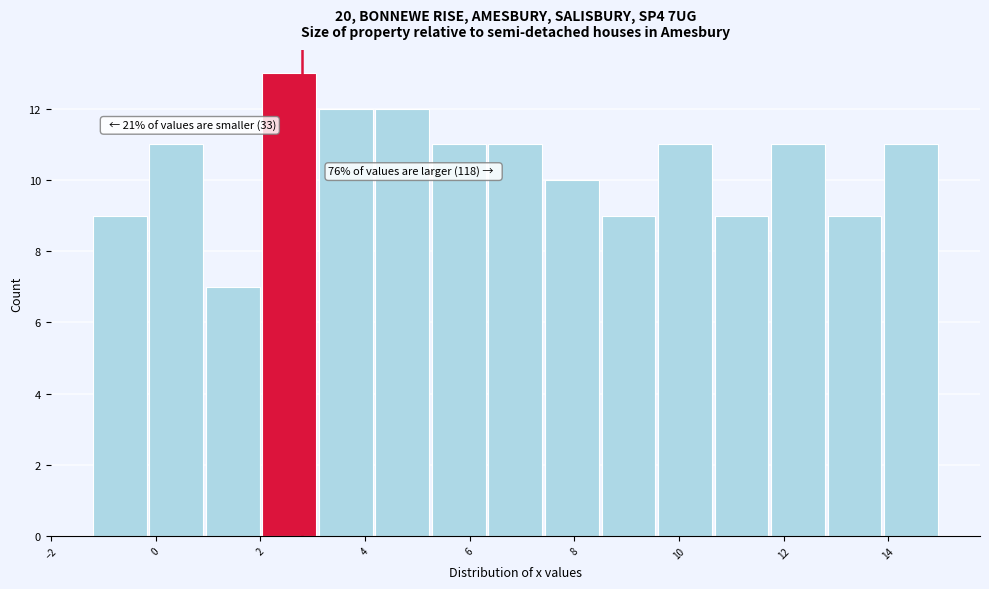

Which range on the x-axis has the tallest bar?

2.04 to 3.12